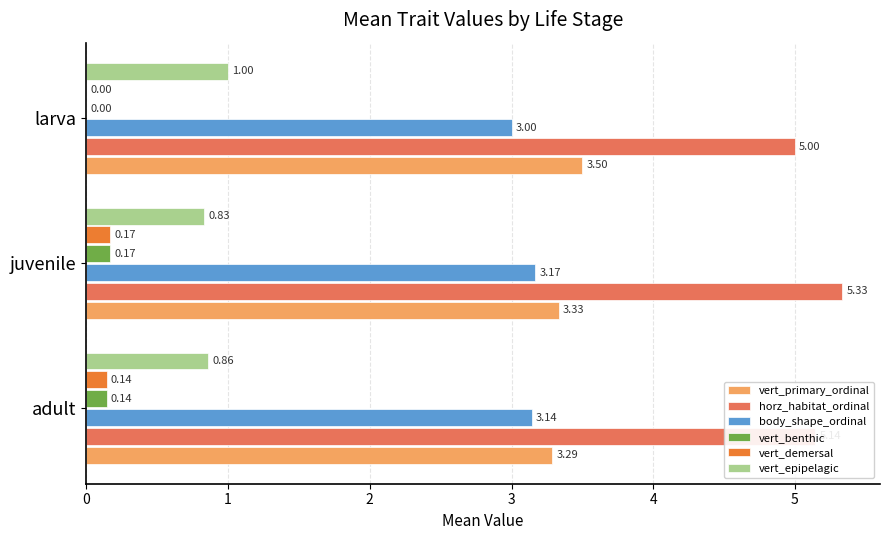

Which series has the largest total across all categories?

horz_habitat_ordinal